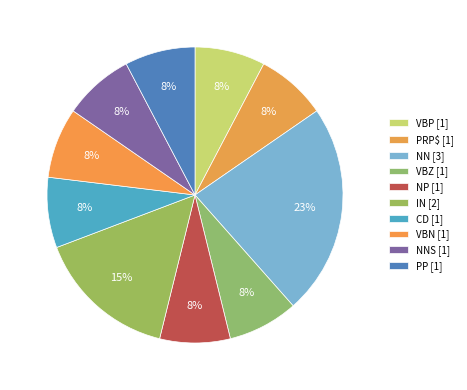

What is the smallest slice in the pie chart?

VBP